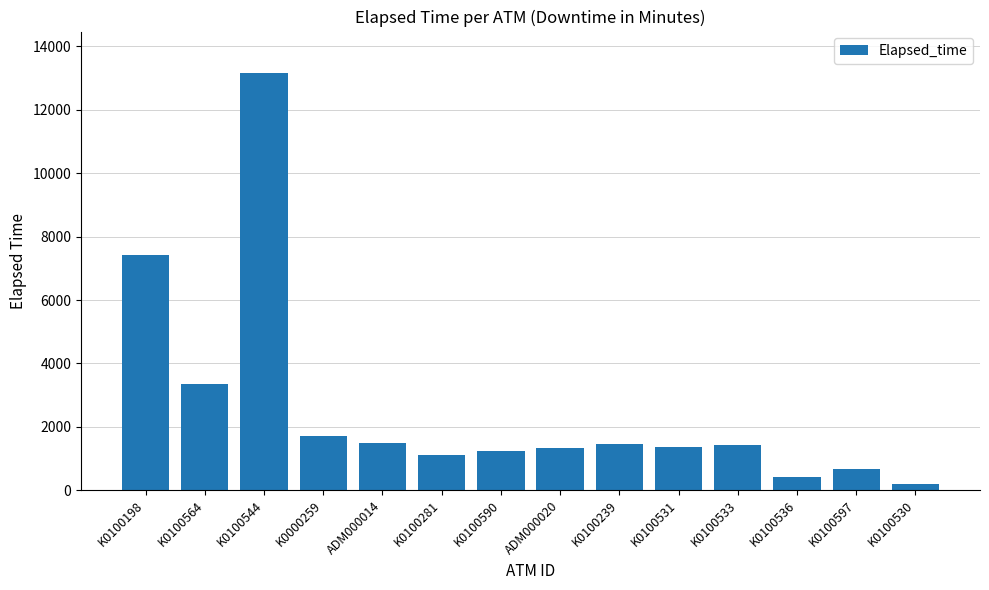

What is the difference between the maximum and minimum values?

12960